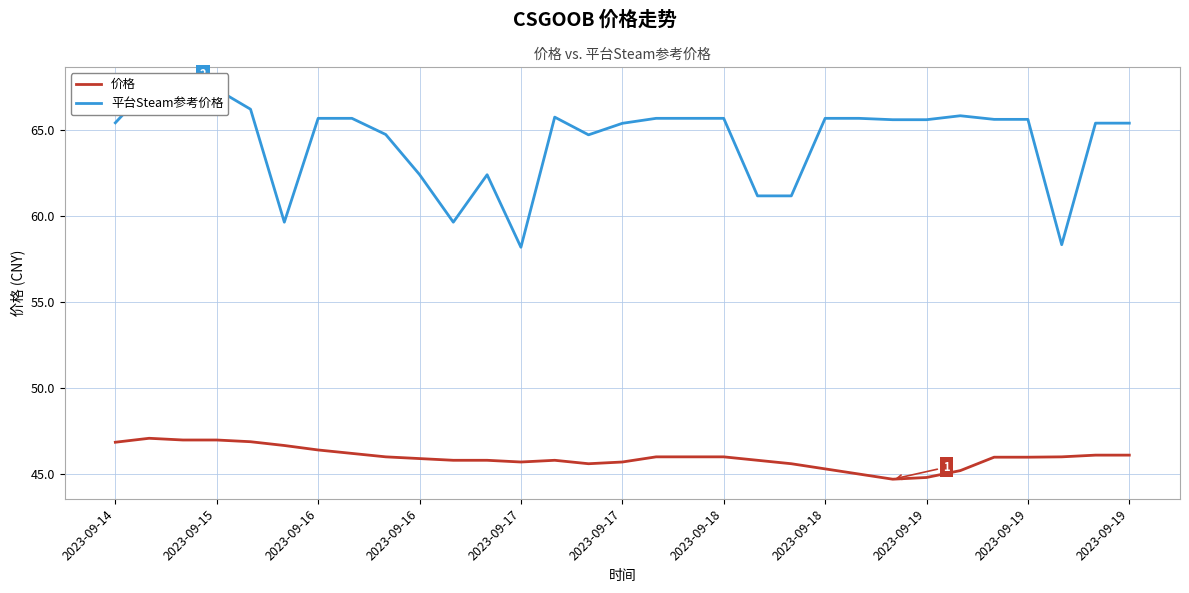

At which category does 价格 reach its first local valley?

12